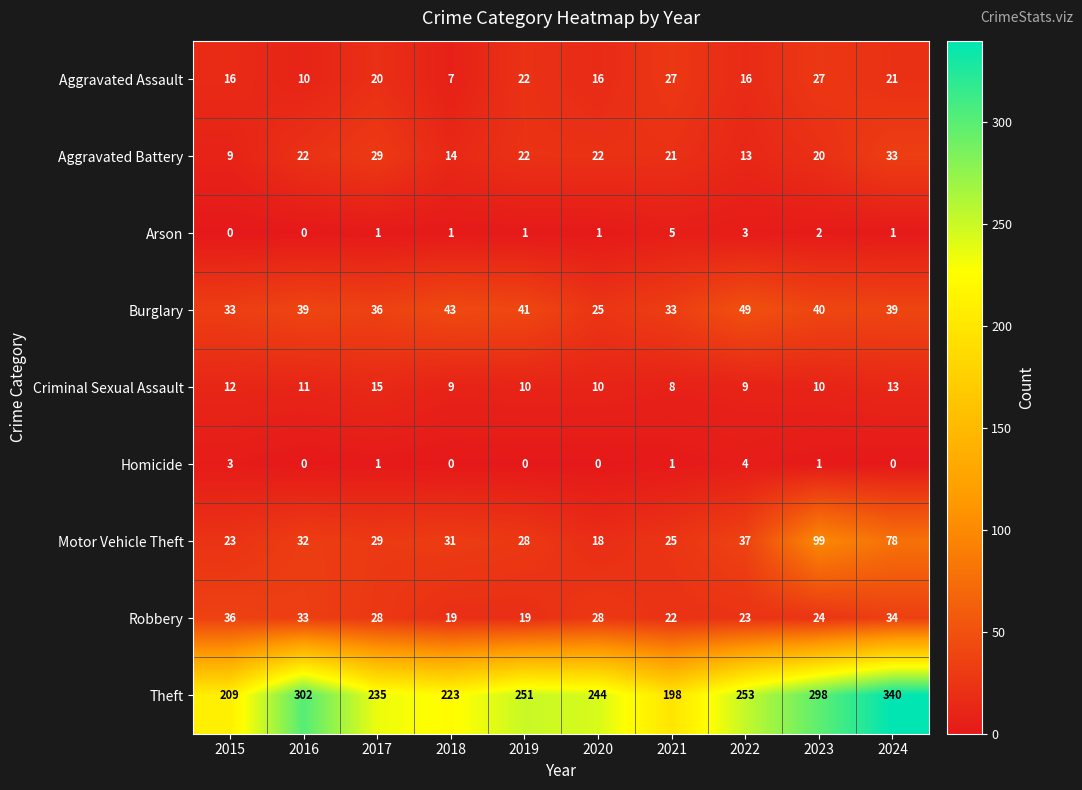

How many distinct data groups are displayed?

9